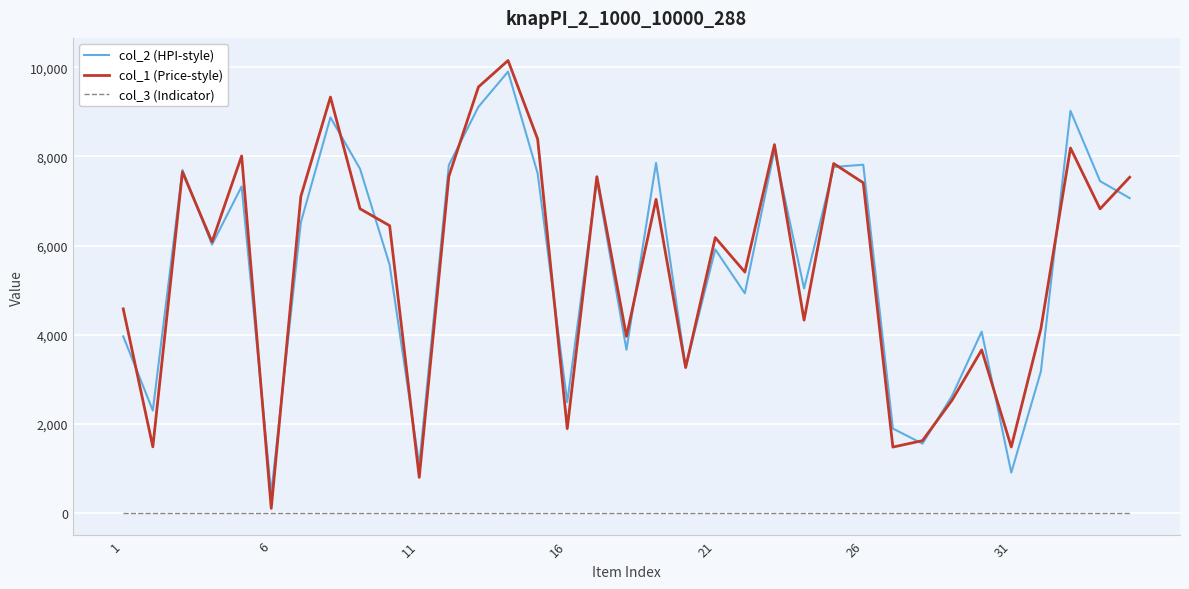

What is the greatest value displayed?

10154